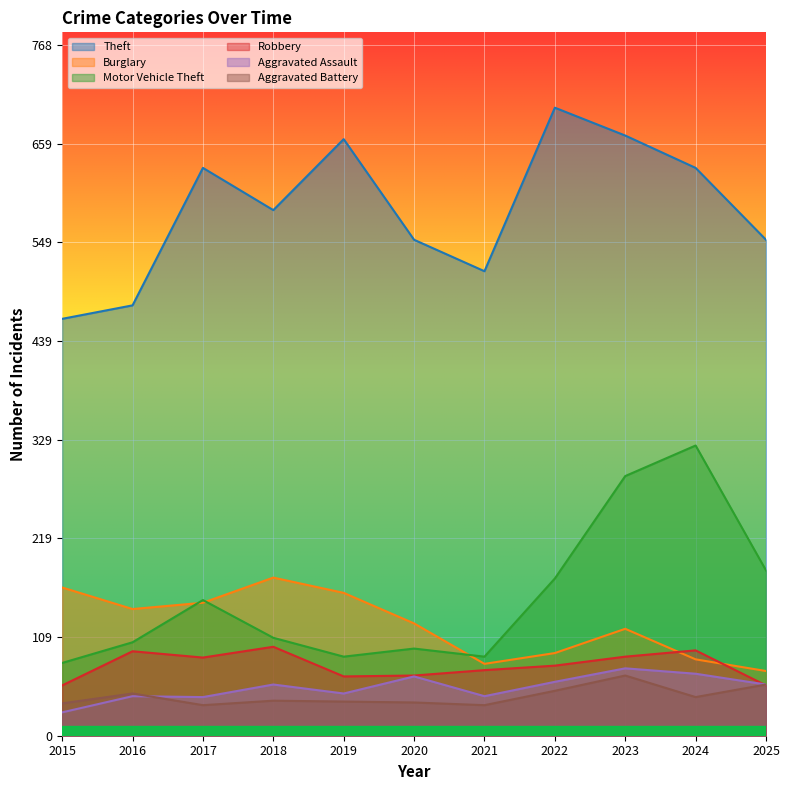

How many times do Aggravated Battery and Aggravated Assault cross each other?

1